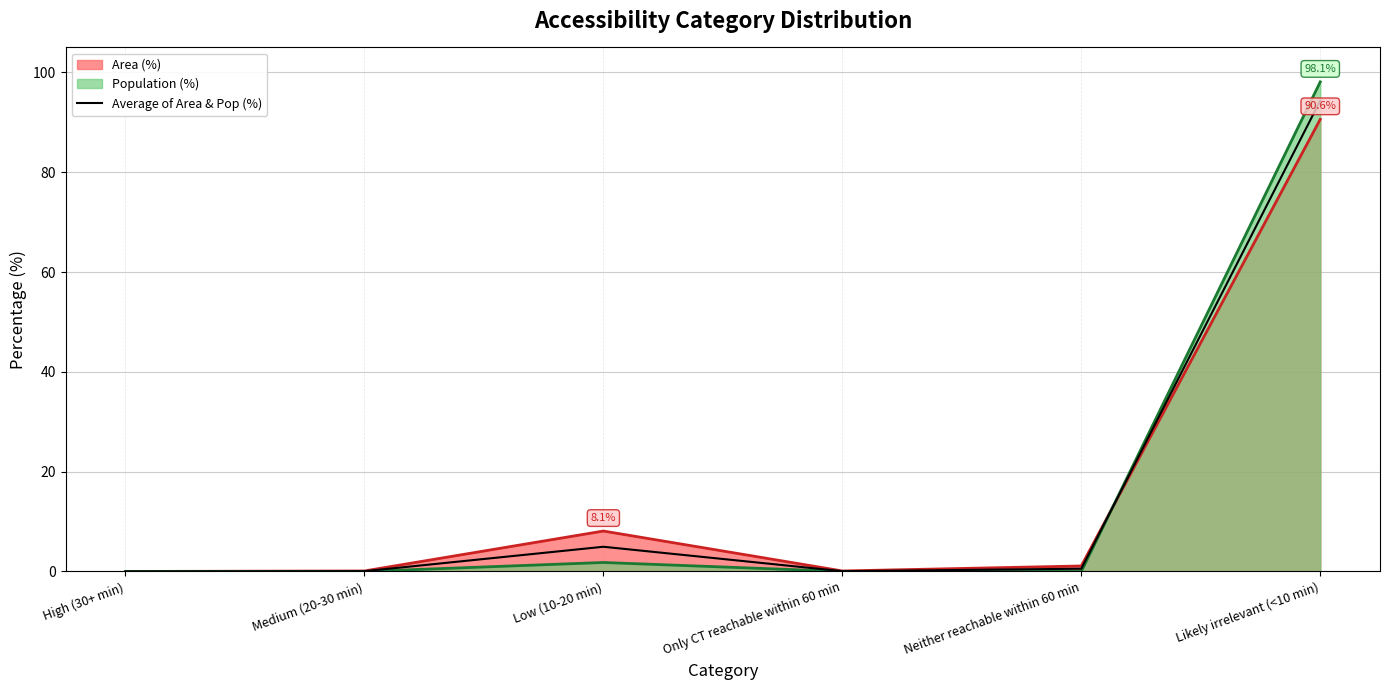

What is the label of the 1st point from the right?

Likely irrelevant (<10 min)